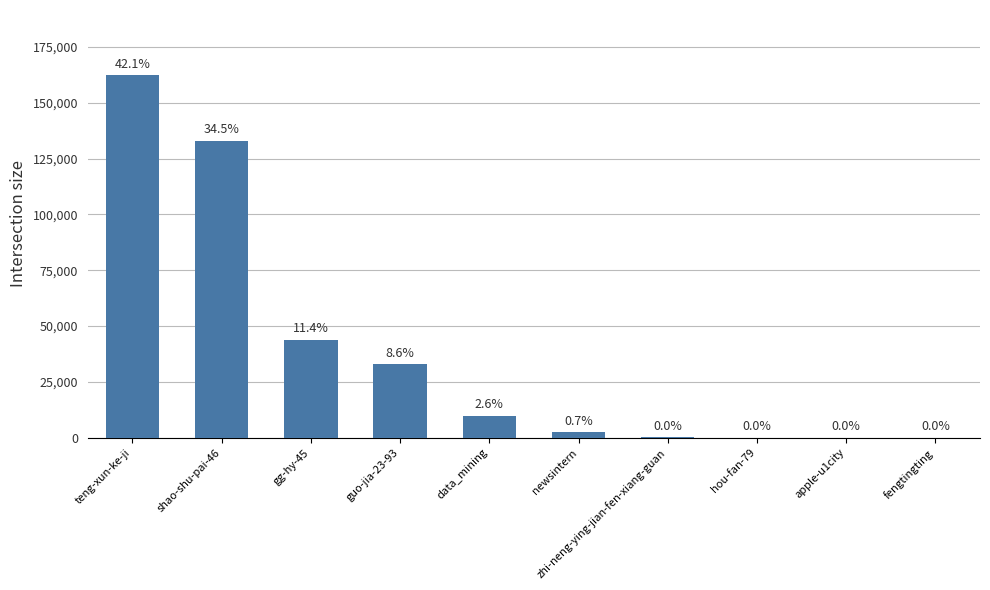

Are the bars horizontal?

No